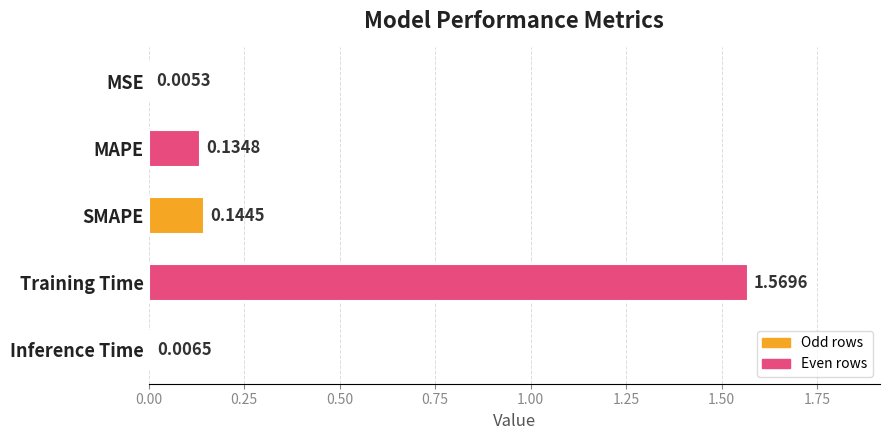

Which category has the highest value across all series?

Training Time